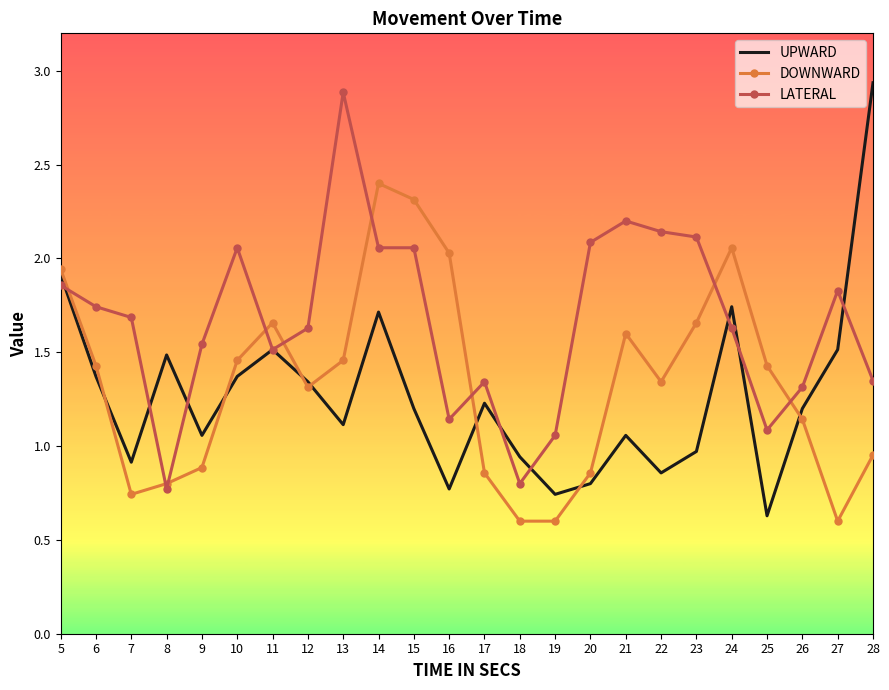

List the series in order of their peak value, lowest first.

DOWNWARD, LATERAL, UPWARD